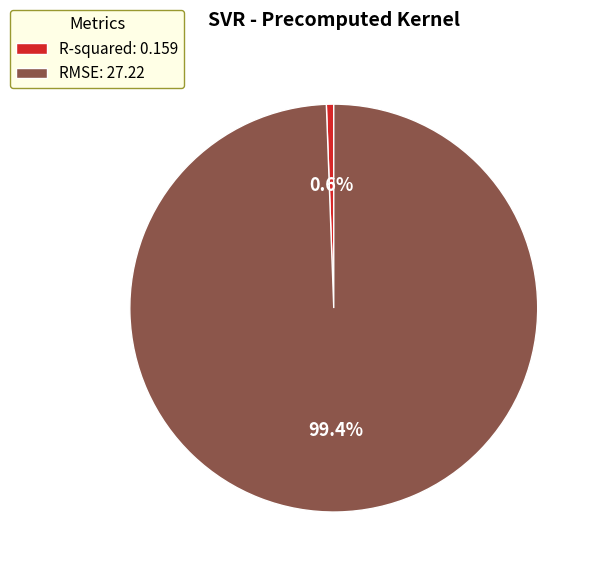

How many segments does this pie chart have?

2